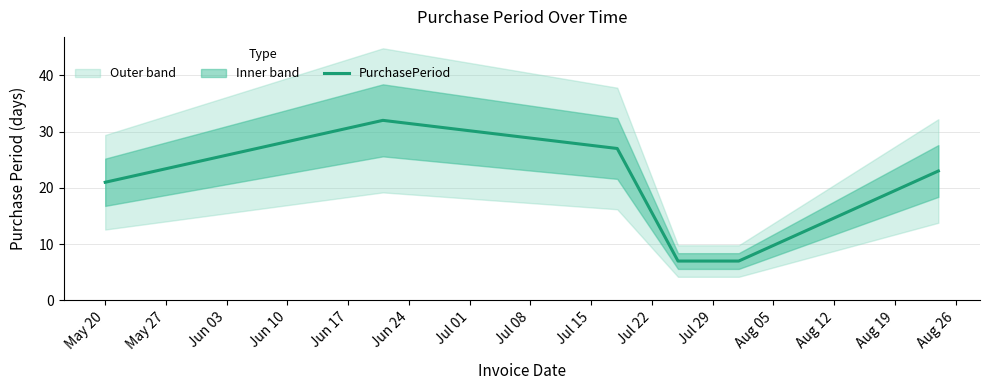

At which label is the value closest to 19?

May 20